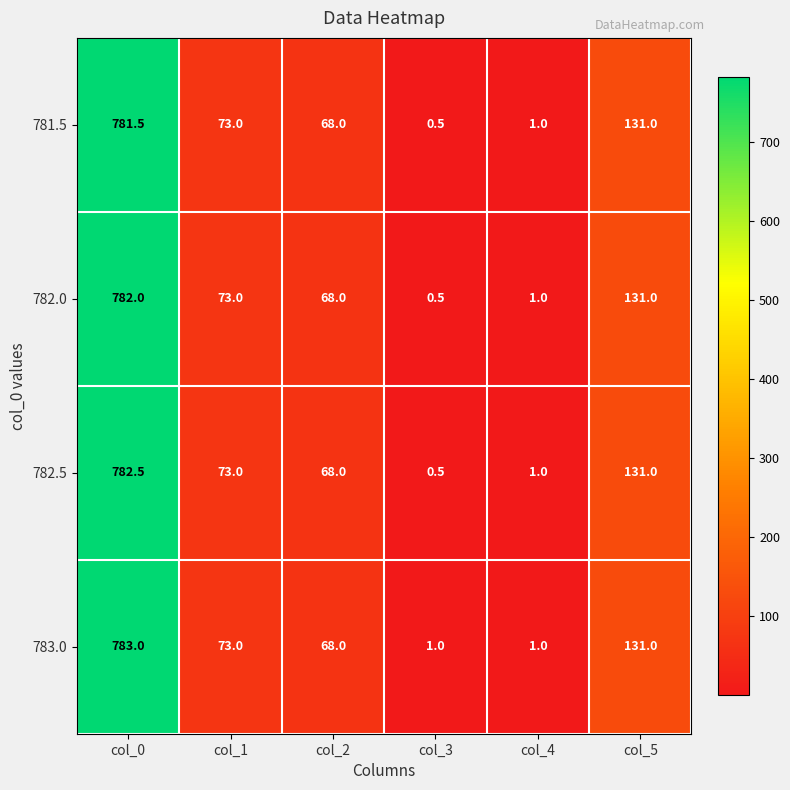

At which label does 783.0 reach its peak?

col_0